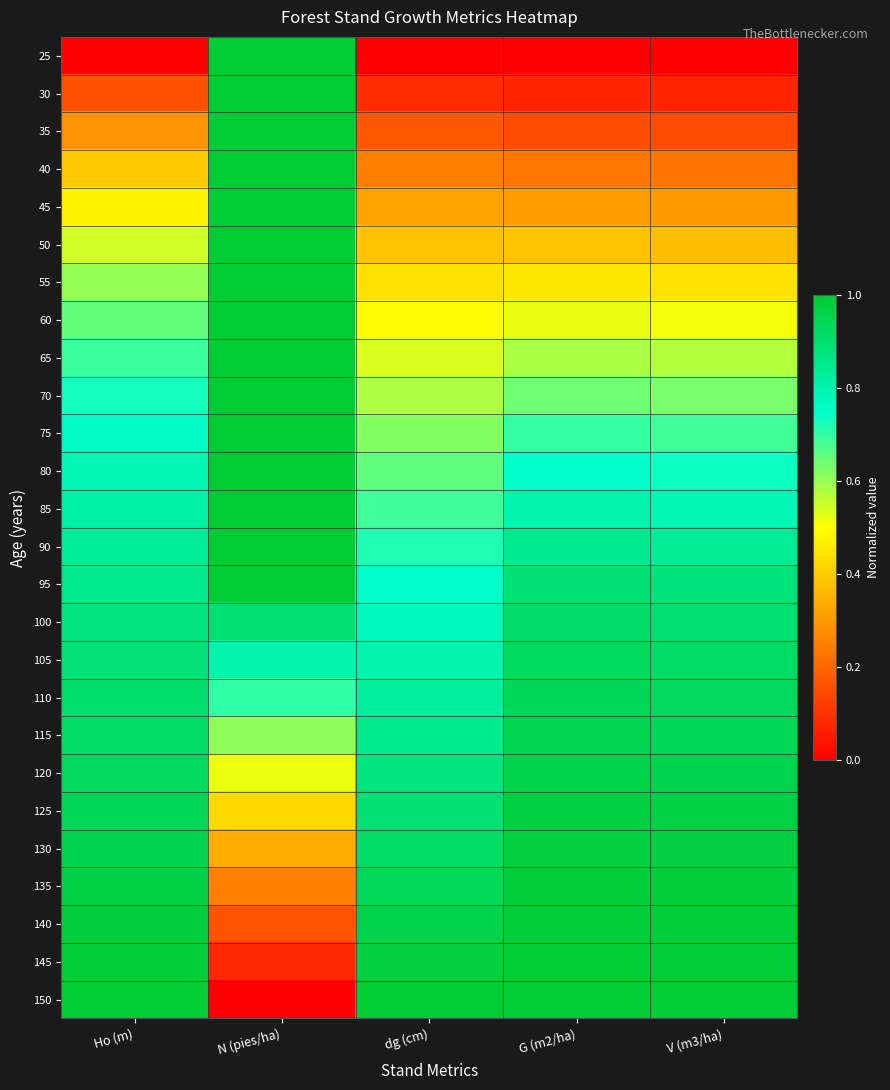

Reading right to left, extract all data points from this chart.

25: V (m3/ha)=0.0	G (m2/ha)=0.0	dg (cm)=0.0	N (pies/ha)=1.0	Ho (m)=0.0
30: V (m3/ha)=0.1	G (m2/ha)=0.1	dg (cm)=0.1	N (pies/ha)=1.0	Ho (m)=0.2
35: V (m3/ha)=0.1	G (m2/ha)=0.2	dg (cm)=0.2	N (pies/ha)=1.0	Ho (m)=0.3
40: V (m3/ha)=0.2	G (m2/ha)=0.2	dg (cm)=0.3	N (pies/ha)=1.0	Ho (m)=0.4
45: V (m3/ha)=0.3	G (m2/ha)=0.3	dg (cm)=0.3	N (pies/ha)=1.0	Ho (m)=0.5
50: V (m3/ha)=0.4	G (m2/ha)=0.4	dg (cm)=0.4	N (pies/ha)=1.0	Ho (m)=0.5
55: V (m3/ha)=0.4	G (m2/ha)=0.5	dg (cm)=0.4	N (pies/ha)=1.0	Ho (m)=0.6
60: V (m3/ha)=0.5	G (m2/ha)=0.5	dg (cm)=0.5	N (pies/ha)=1.0	Ho (m)=0.7
65: V (m3/ha)=0.6	G (m2/ha)=0.6	dg (cm)=0.5	N (pies/ha)=1.0	Ho (m)=0.7
70: V (m3/ha)=0.6	G (m2/ha)=0.6	dg (cm)=0.6	N (pies/ha)=1.0	Ho (m)=0.7
75: V (m3/ha)=0.7	G (m2/ha)=0.7	dg (cm)=0.6	N (pies/ha)=1.0	Ho (m)=0.8
80: V (m3/ha)=0.7	G (m2/ha)=0.7	dg (cm)=0.7	N (pies/ha)=1.0	Ho (m)=0.8
85: V (m3/ha)=0.8	G (m2/ha)=0.8	dg (cm)=0.7	N (pies/ha)=1.0	Ho (m)=0.8
90: V (m3/ha)=0.8	G (m2/ha)=0.8	dg (cm)=0.7	N (pies/ha)=1.0	Ho (m)=0.8
95: V (m3/ha)=0.9	G (m2/ha)=0.9	dg (cm)=0.7	N (pies/ha)=1.0	Ho (m)=0.9
100: V (m3/ha)=0.9	G (m2/ha)=0.9	dg (cm)=0.8	N (pies/ha)=0.9	Ho (m)=0.9
105: V (m3/ha)=0.9	G (m2/ha)=0.9	dg (cm)=0.8	N (pies/ha)=0.8	Ho (m)=0.9
110: V (m3/ha)=0.9	G (m2/ha)=0.9	dg (cm)=0.8	N (pies/ha)=0.7	Ho (m)=0.9
115: V (m3/ha)=0.9	G (m2/ha)=1.0	dg (cm)=0.8	N (pies/ha)=0.6	Ho (m)=0.9
120: V (m3/ha)=1.0	G (m2/ha)=1.0	dg (cm)=0.9	N (pies/ha)=0.5	Ho (m)=0.9
125: V (m3/ha)=1.0	G (m2/ha)=1.0	dg (cm)=0.9	N (pies/ha)=0.4	Ho (m)=0.9
130: V (m3/ha)=1.0	G (m2/ha)=1.0	dg (cm)=0.9	N (pies/ha)=0.3	Ho (m)=1.0
135: V (m3/ha)=1.0	G (m2/ha)=1.0	dg (cm)=0.9	N (pies/ha)=0.3	Ho (m)=1.0
140: V (m3/ha)=1.0	G (m2/ha)=1.0	dg (cm)=1.0	N (pies/ha)=0.2	Ho (m)=1.0
145: V (m3/ha)=1.0	G (m2/ha)=1.0	dg (cm)=1.0	N (pies/ha)=0.1	Ho (m)=1.0
150: V (m3/ha)=1.0	G (m2/ha)=1.0	dg (cm)=1.0	N (pies/ha)=0.0	Ho (m)=1.0